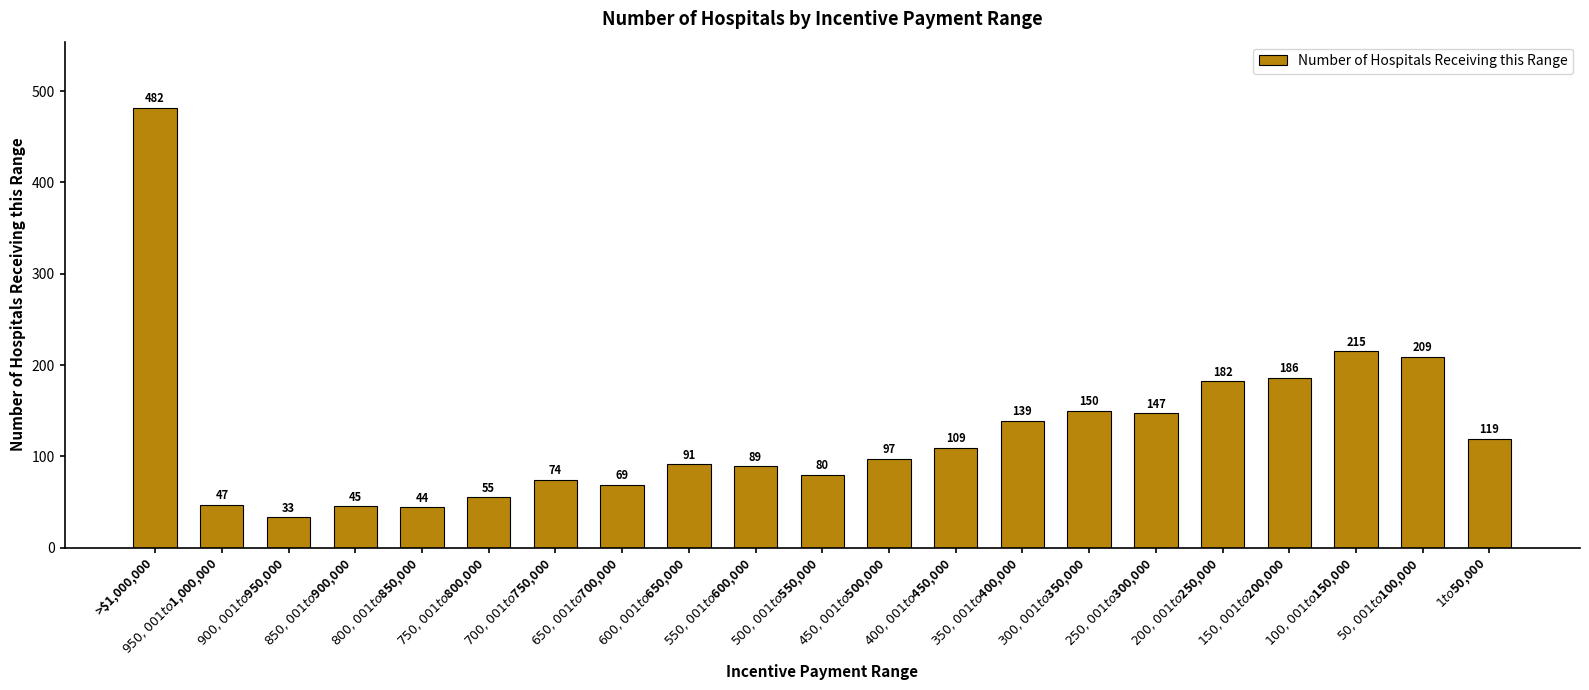

The chart shows a value of 80 at $500,001 to $550,000. True or false?

True